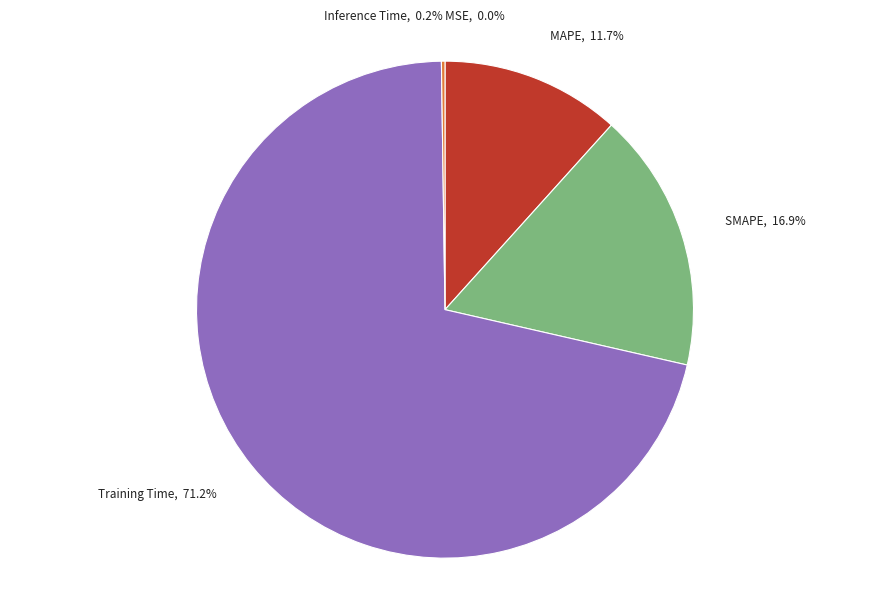

What percentage do Training Time, 71.2% and SMAPE, 16.9% together represent?

88.1%